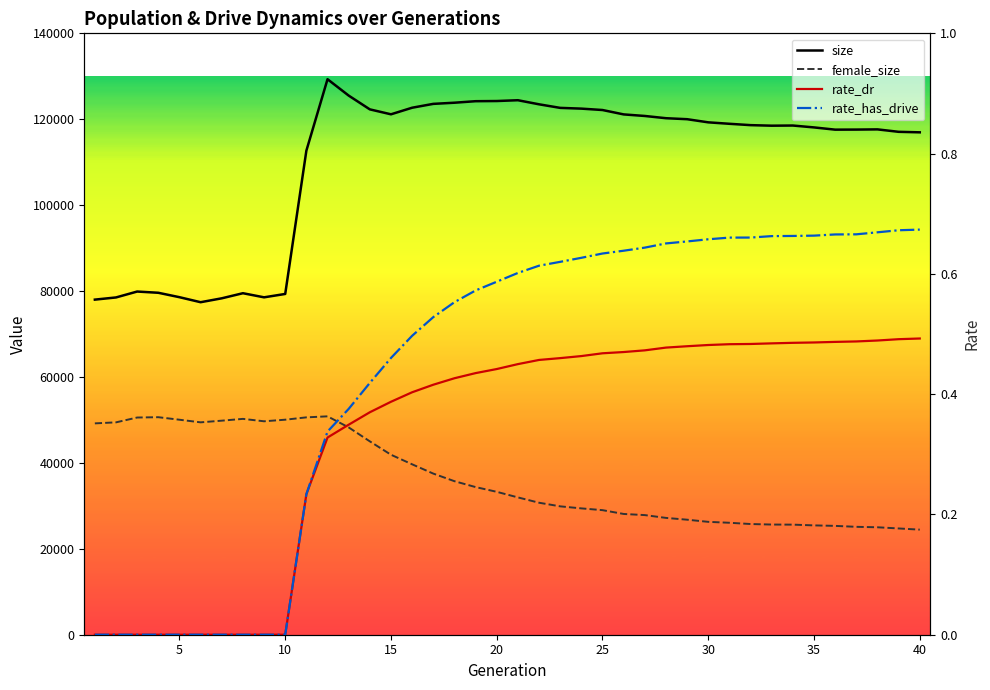

In size, how many points are lower than both neighbors (excluding endpoints)?

5